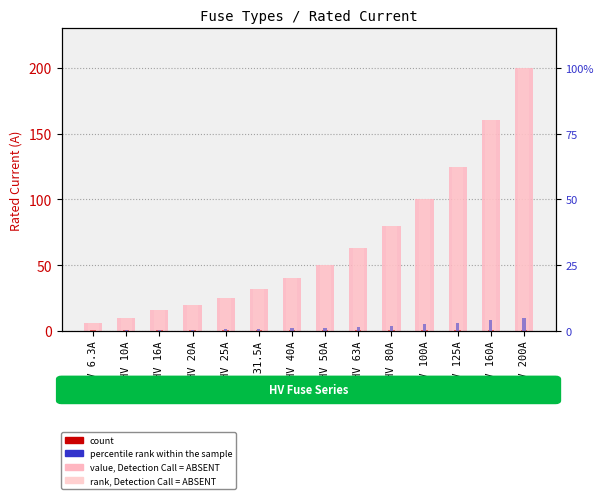

Is it true that count equals 0.3 at HV 6.3A?

False